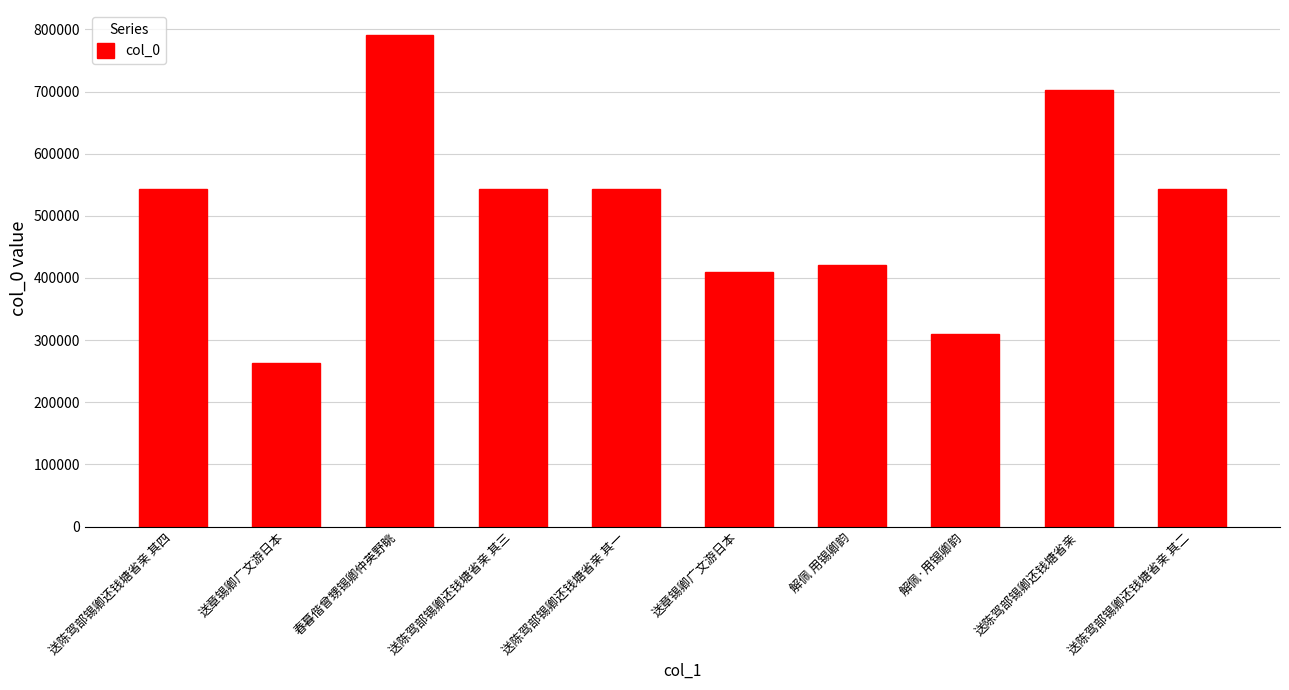

How many bars are there in total?

10